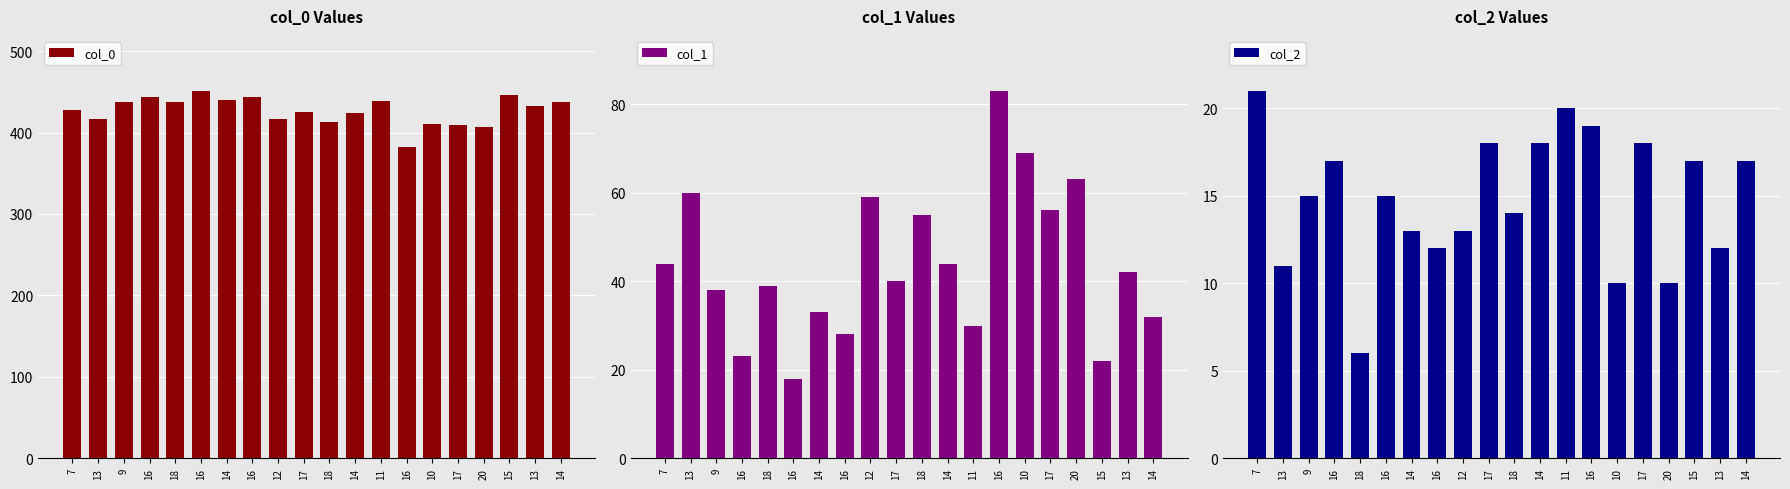

How many series are shown in this chart?

3